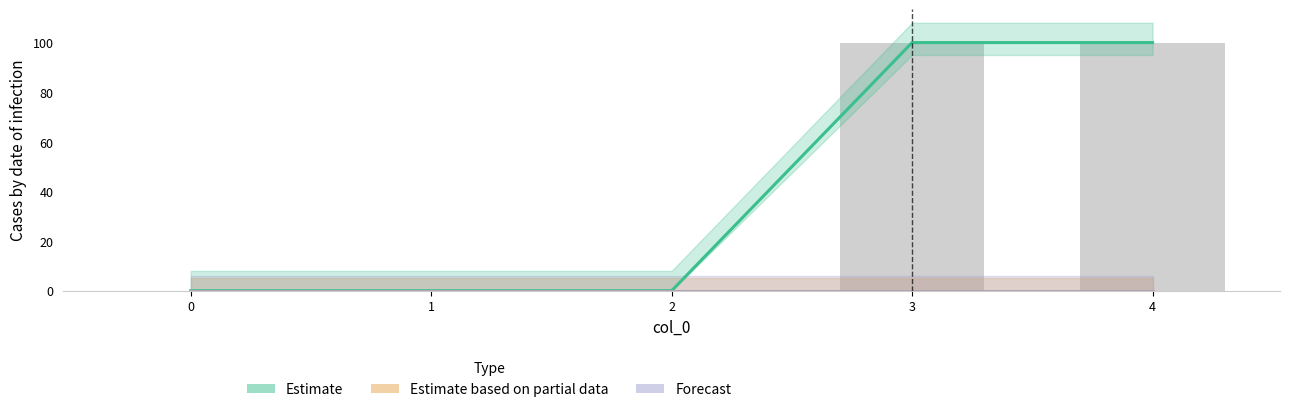

True or false: Forecast has a value of 0 at 4.

True